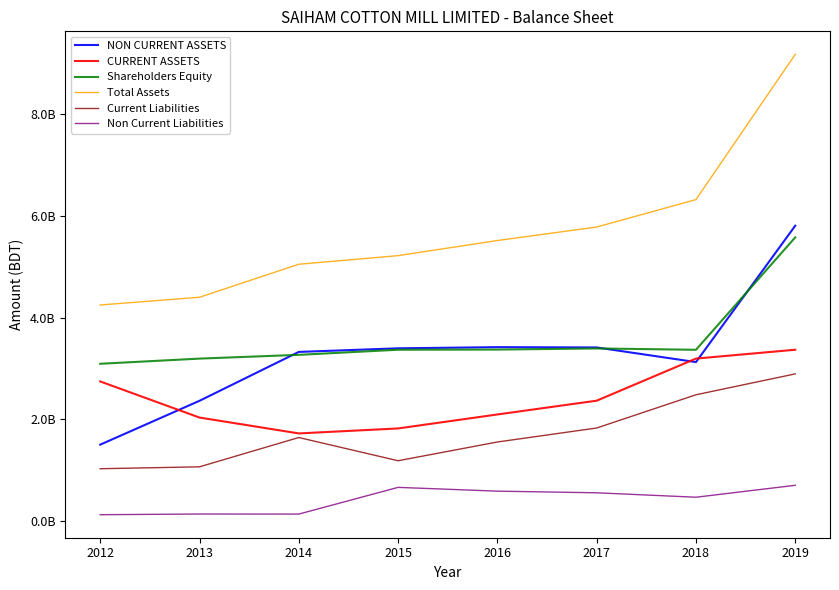

What is the sum of all Current Liabilities values?

13691293709